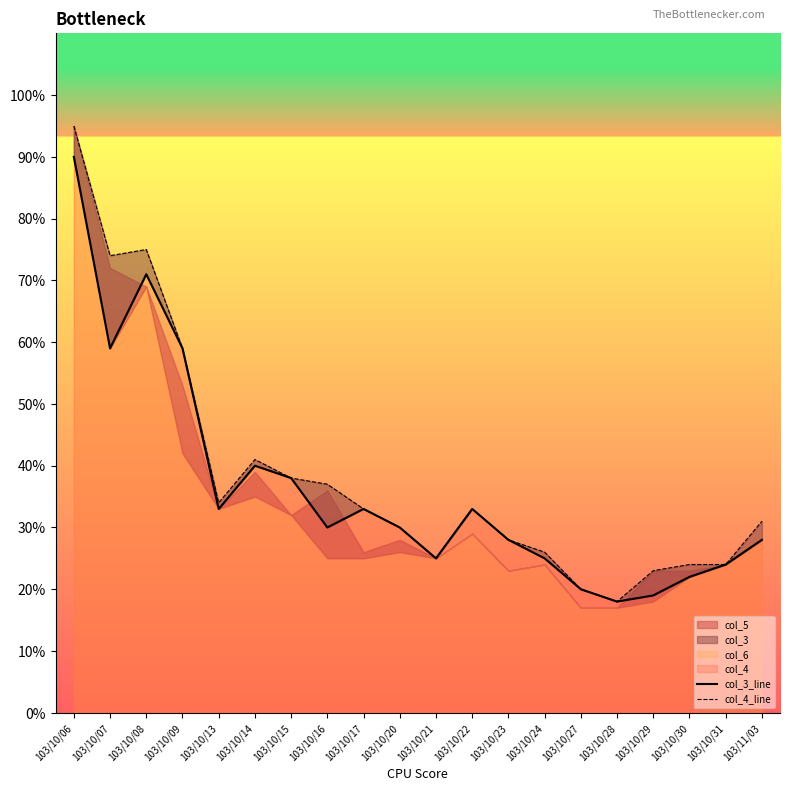

Which series has the largest total across all categories?

col_4_line